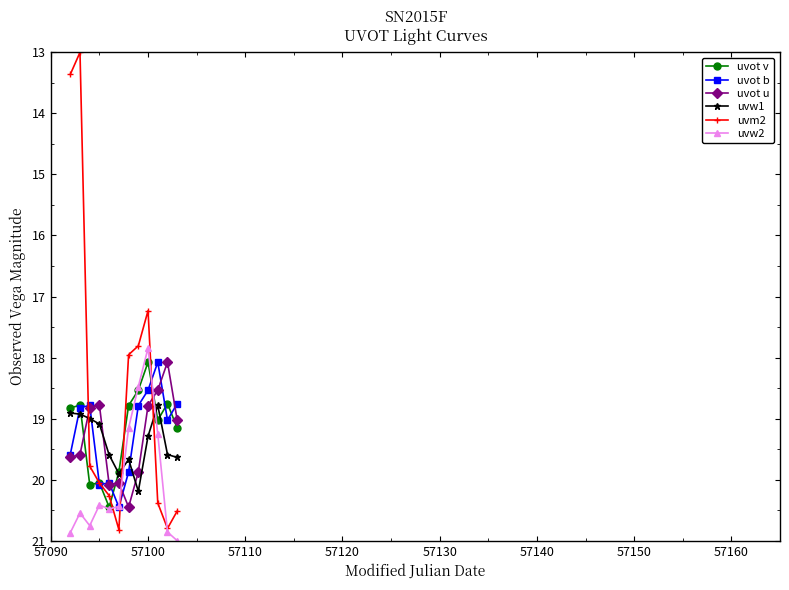

What is the maximum value shown in the chart?

21.0